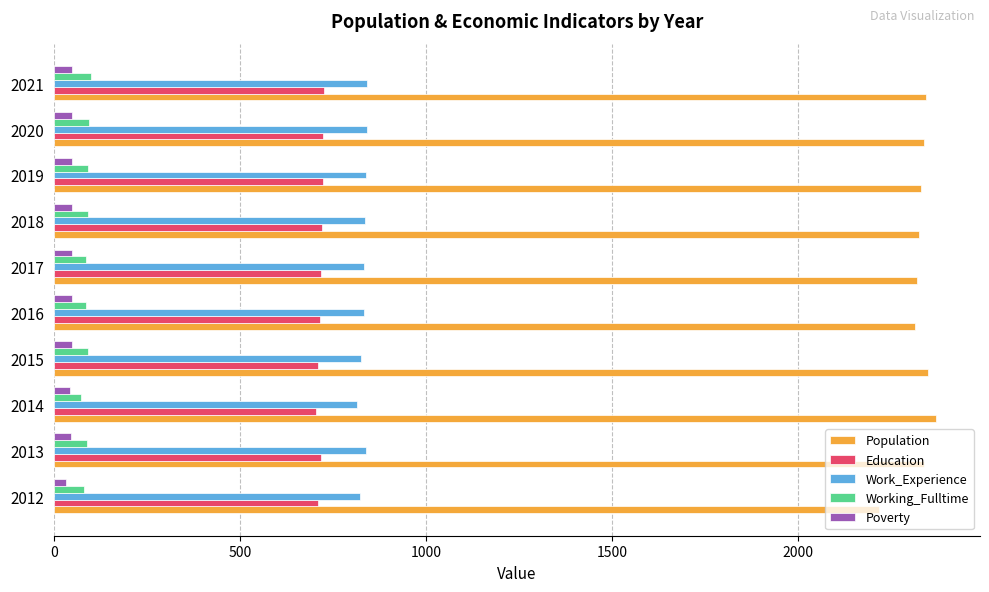

The value of Education at 2020 is 322. True or false?

False